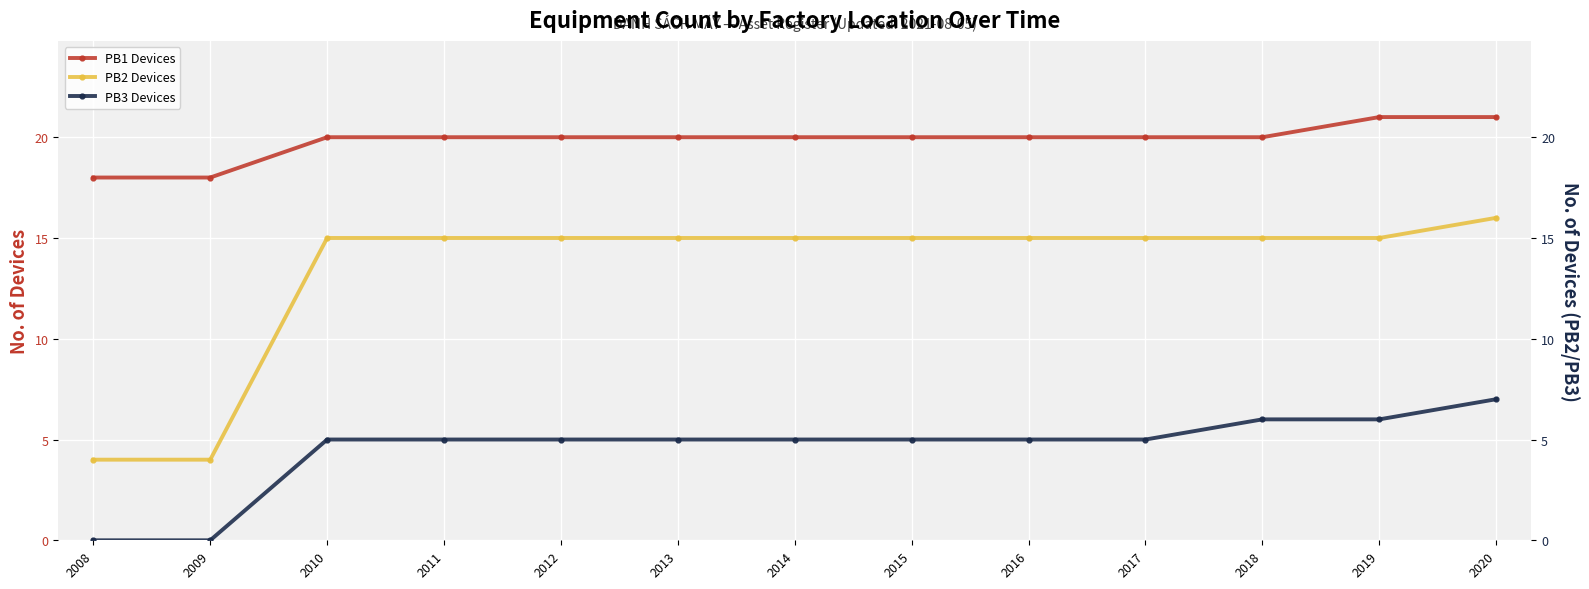

At how many categories does at least one series exceed 6?

13